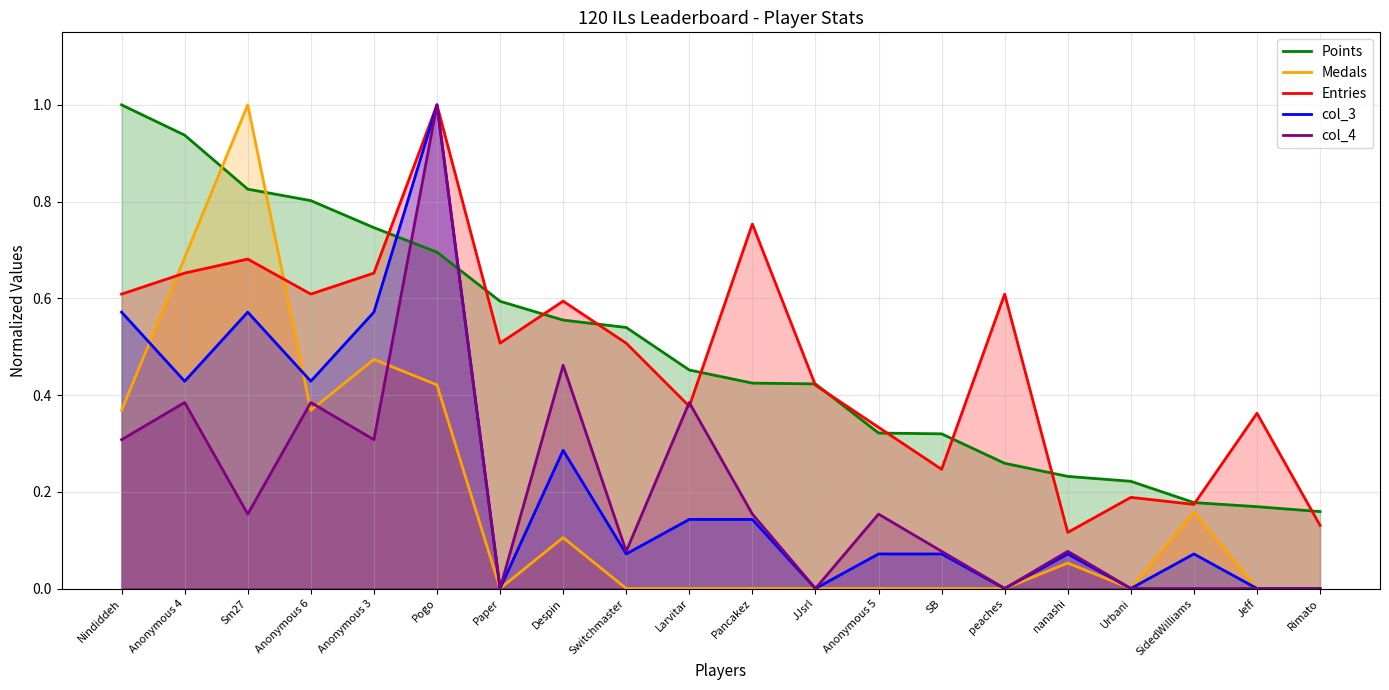

Where do Points and col_3 first cross each other?

Anonymous 3 and Pogo